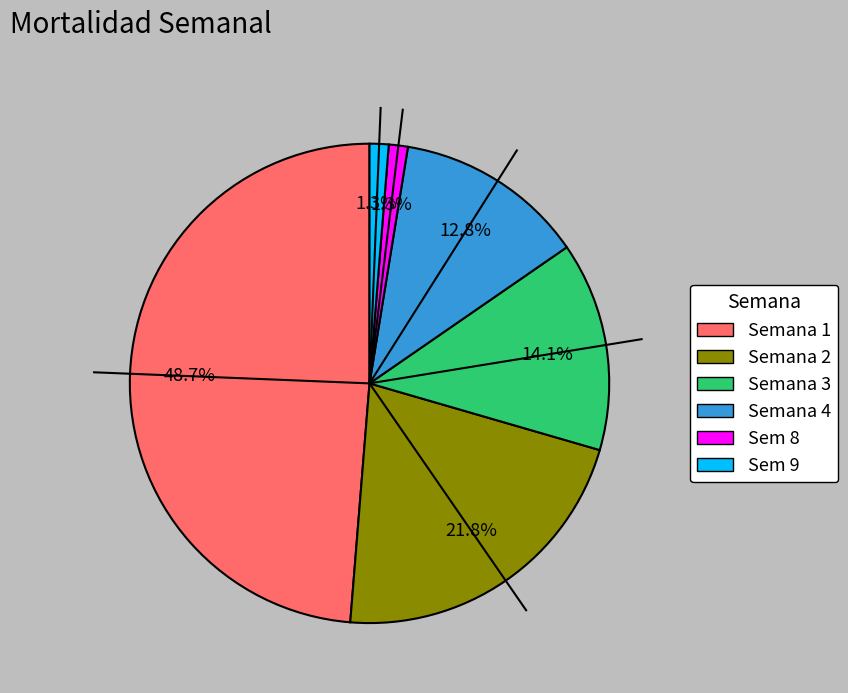

How many segments does this pie chart have?

6